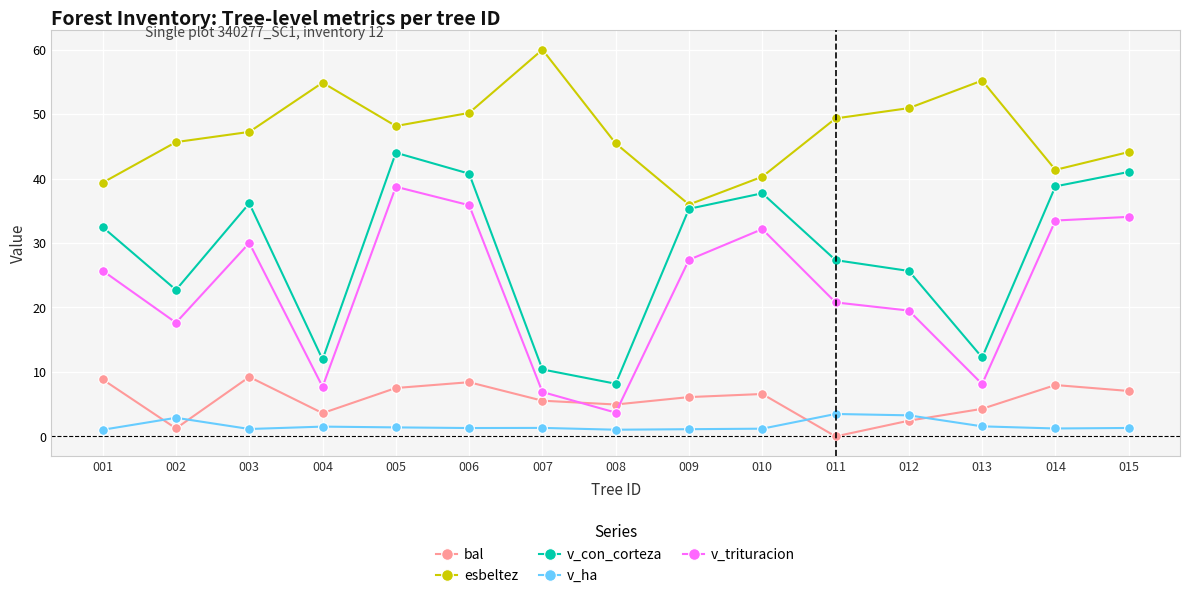

Where is the first local maximum for v_ha?

002